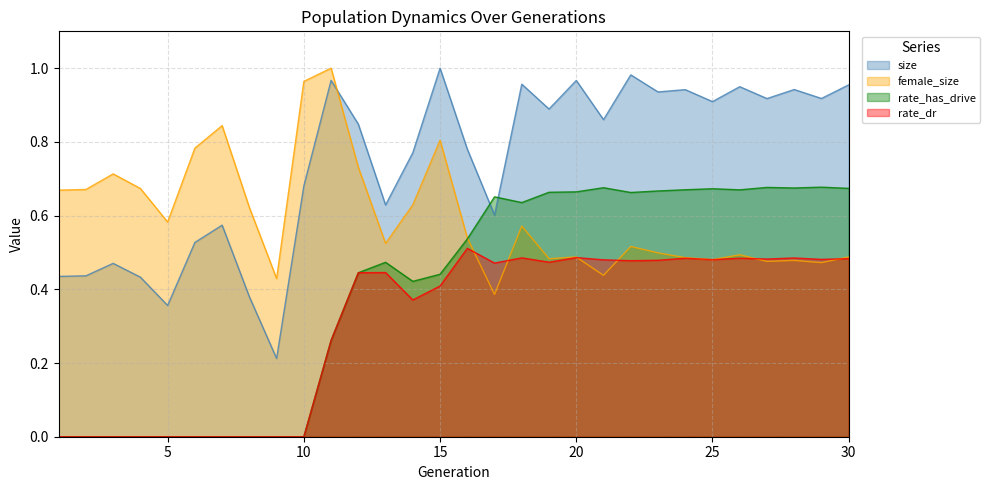

How many times do rate_has_drive and female_size cross each other?

1